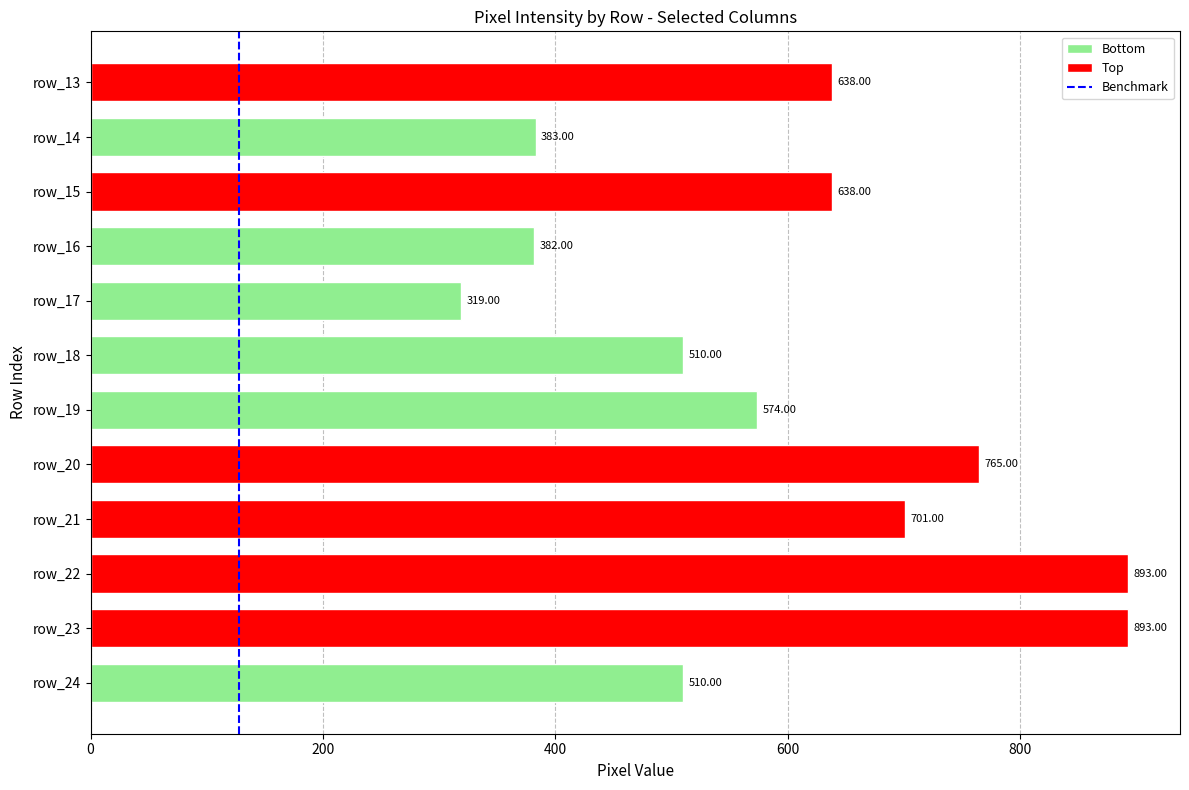

Are the bars grouped side by side (vs. stacked)?

No